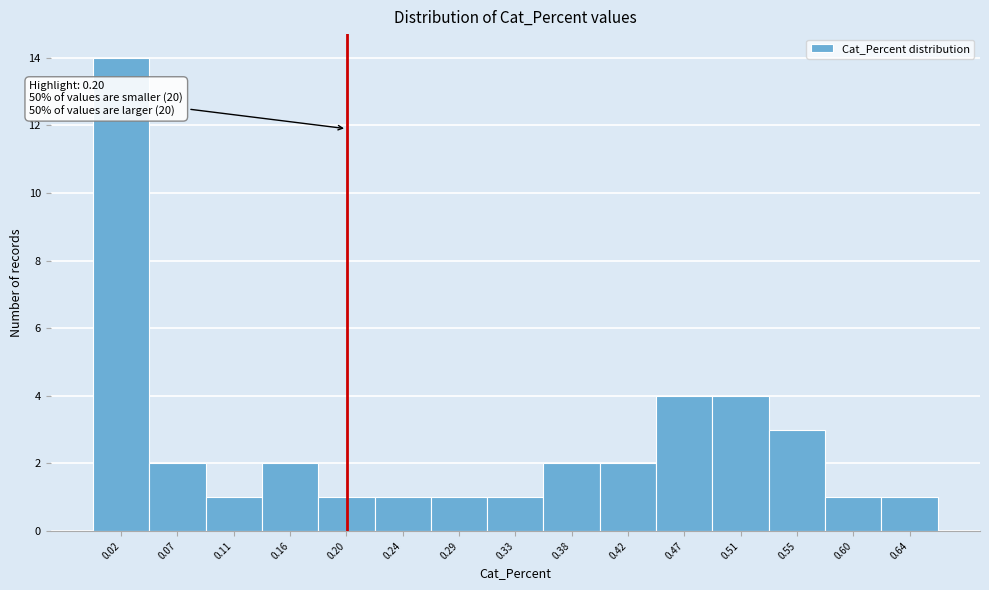

Over which range of the x-axis is the bar tallest?

0.000 to 0.045